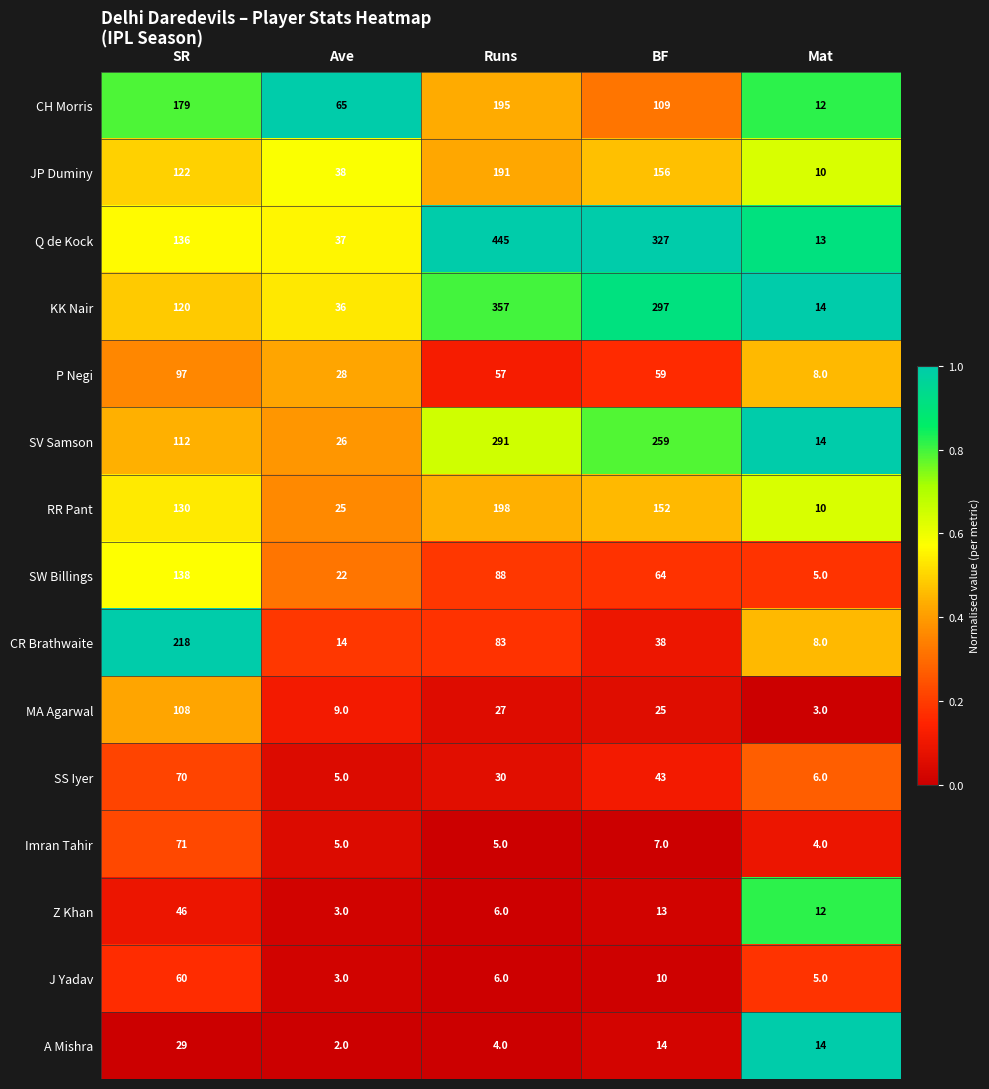

Between Runs and Mat, which series saw the biggest shift?

Q de Kock